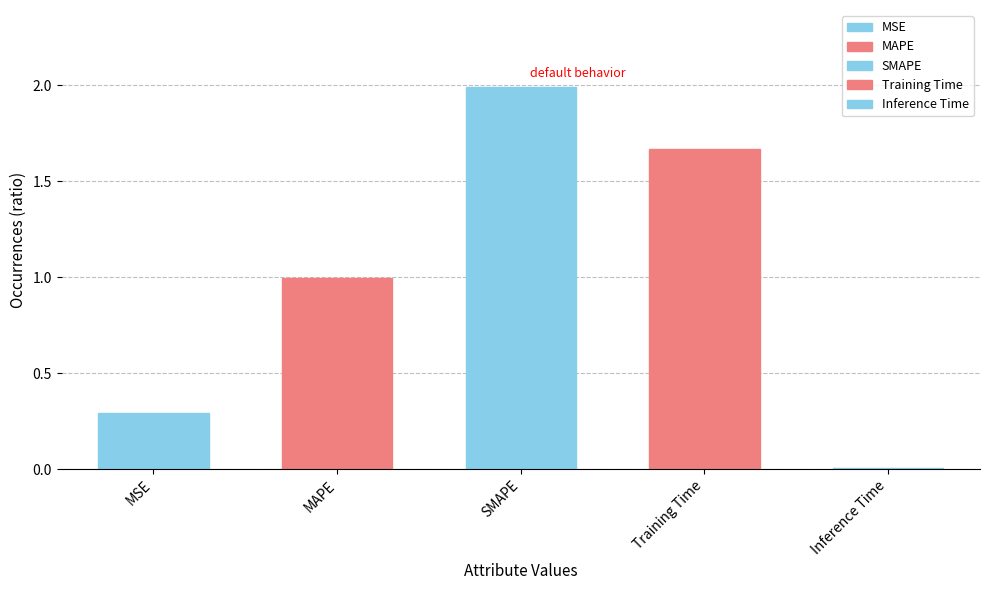

Reading right to left, transcribe all the data shown in this chart.

Inference Time=0.0	Training Time=1.7	SMAPE=2.0	MAPE=1.0	MSE=0.3